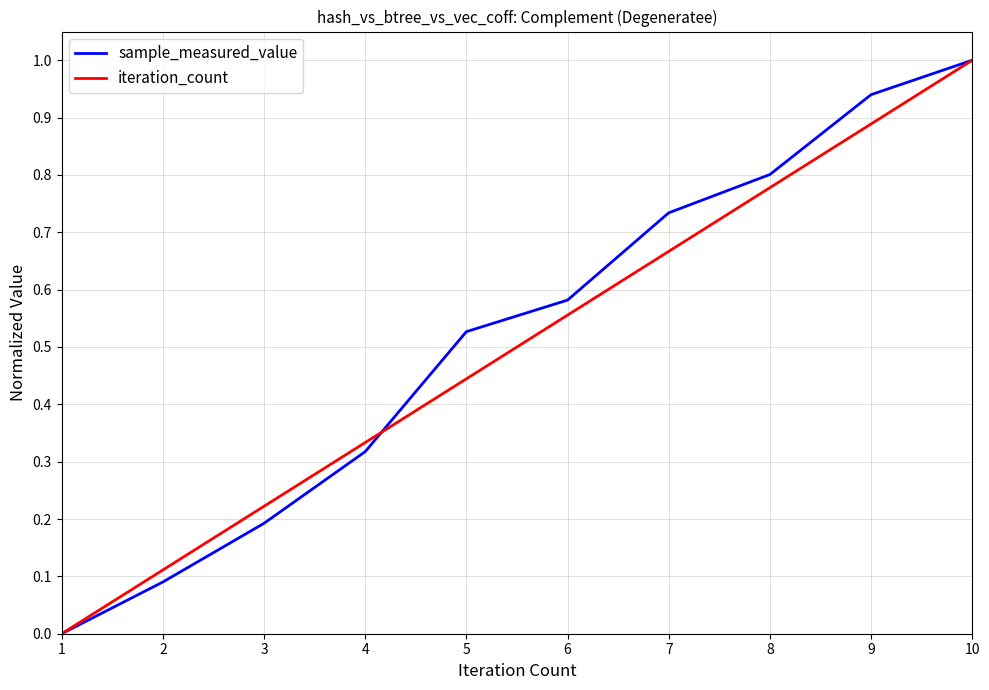

What is the maximum value for sample_measured_value?

1.0